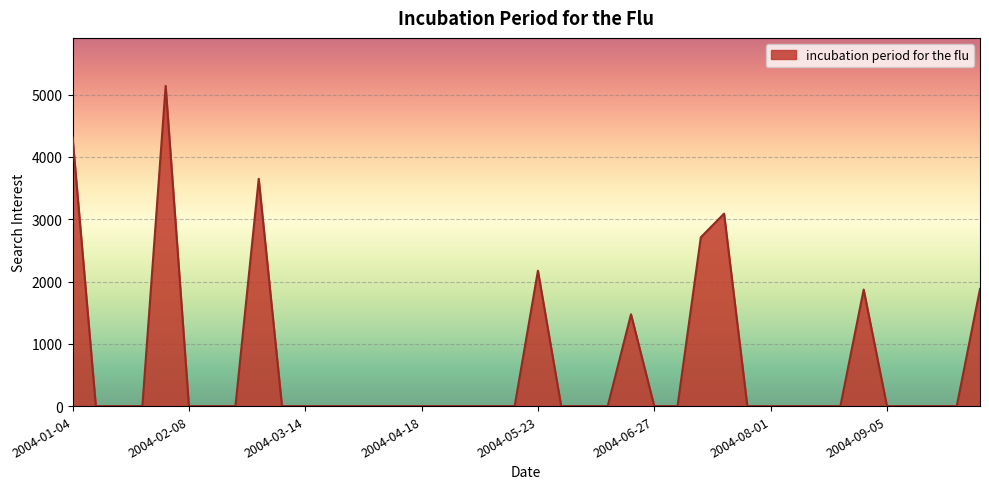

What is the greatest value displayed?

5141.4